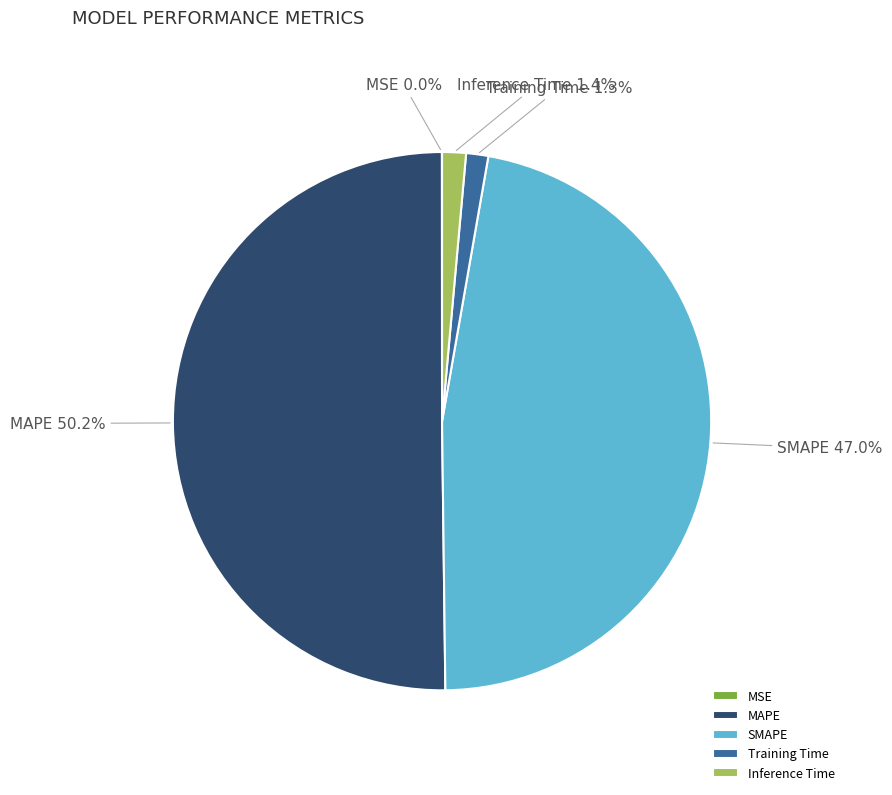

To the nearest percent, what portion does Inference Time represent?

1%